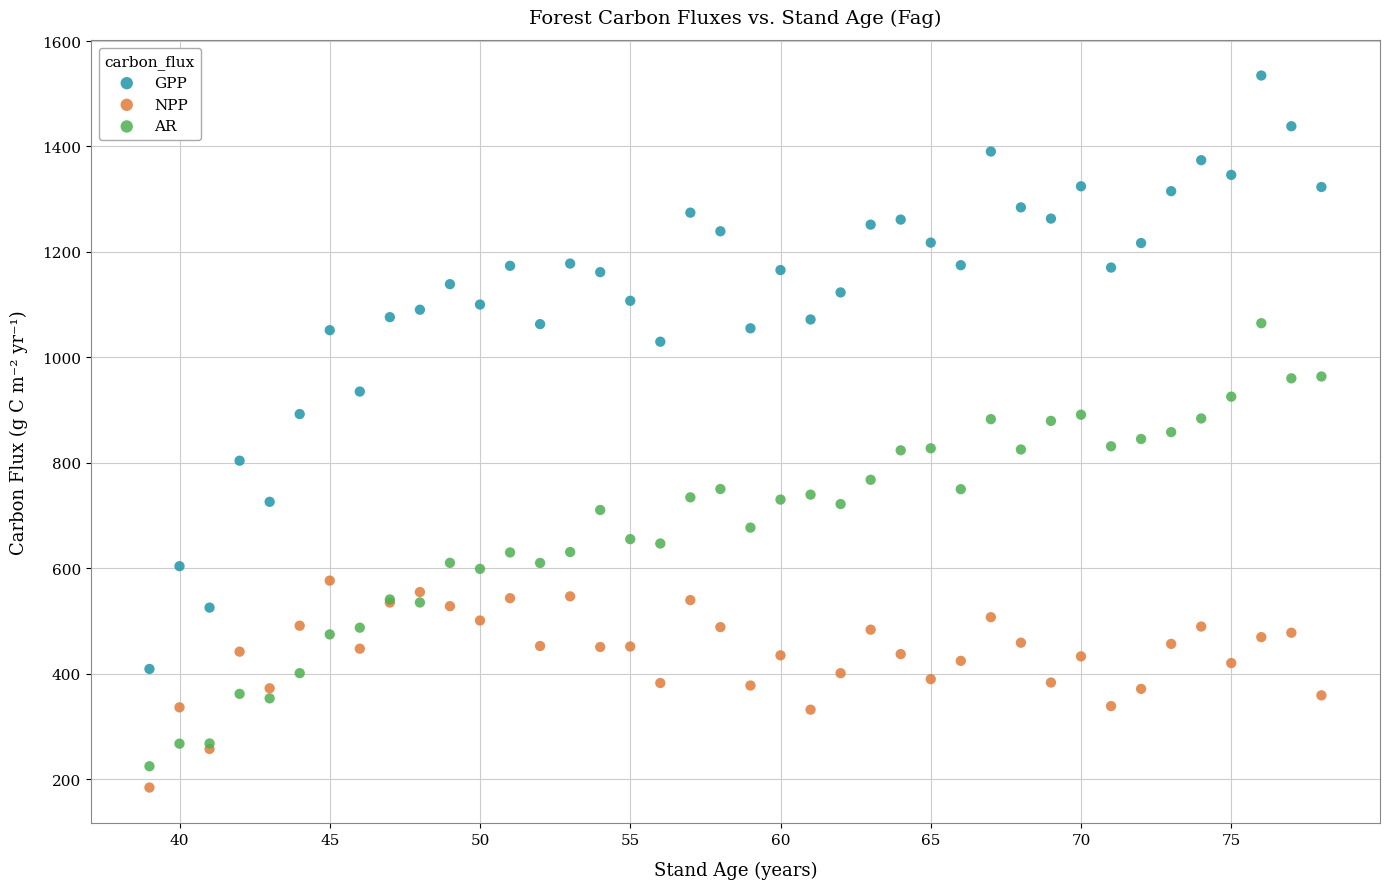

Which series reaches the maximum Y coordinate?

GPP